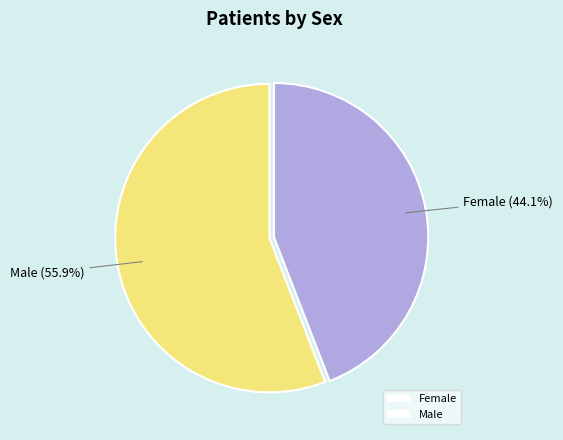

Which category accounts for the majority?

Male